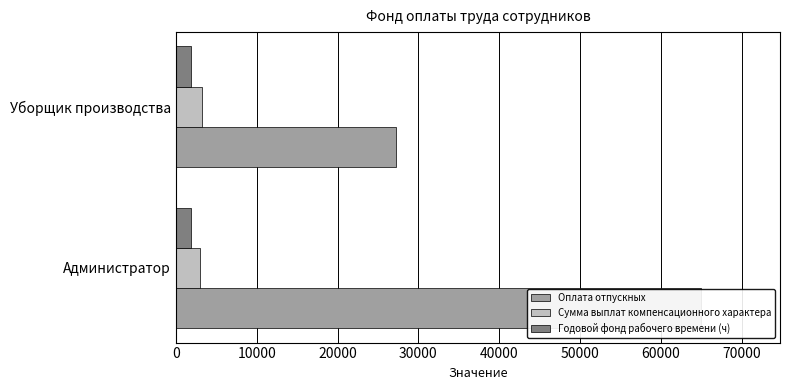

Reading left to right, transcribe all the data shown in this chart.

Оплата отпускных: 65000.0	27200.0
Сумма выплат компенсационного характера: 3000.0	3200.0
Годовой фонд рабочего времени (ч): 0.2	0.2